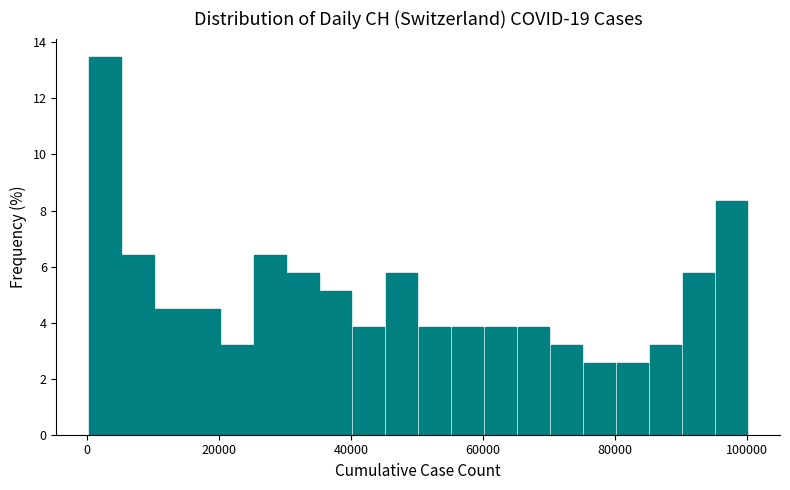

Read against the x-axis, roughly where is the centre of the tallest bar?

2000